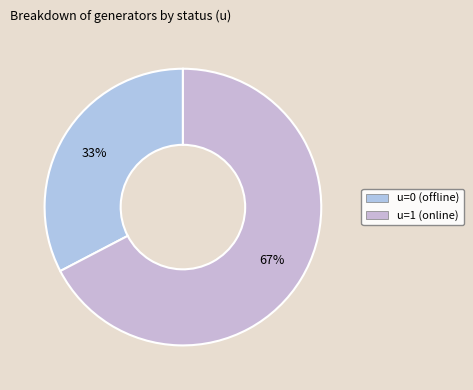

To the nearest percent, what percentage of the pie is u=1?

67%